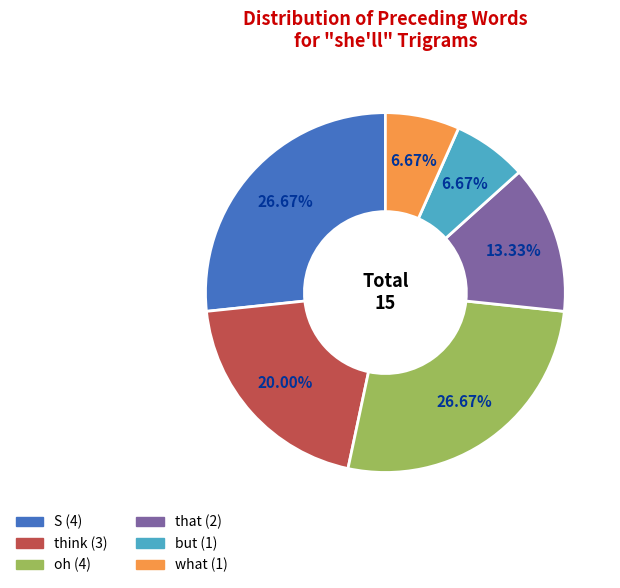

What portion of the pie excludes think?

80.0%